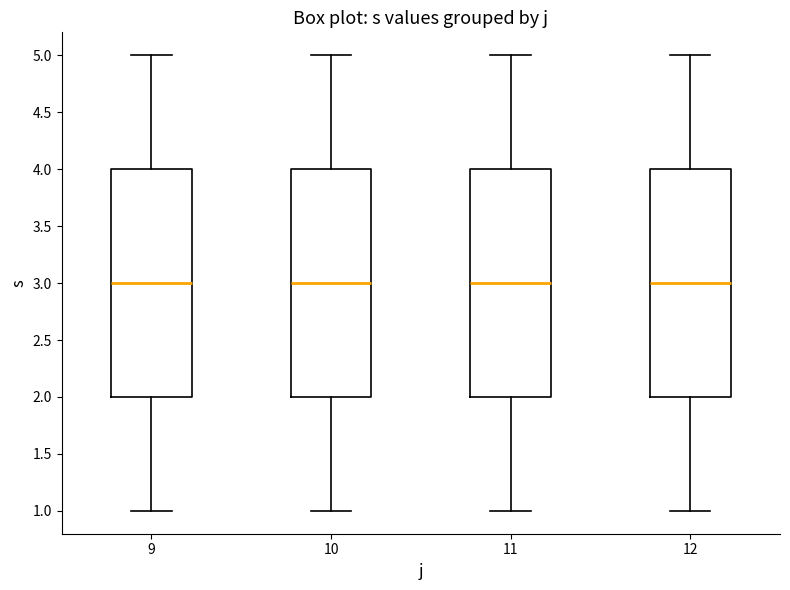

Reading left to right, read every box against the y-axis: the position of its median line, the range the box covers, and the ends of its whiskers. The values are not printed on the chart, so give them approximately, as read against the axis.

9: median 3, box 2 to 4, whiskers 1 to 5
10: median 3, box 2 to 4, whiskers 1 to 5
11: median 3, box 2 to 4, whiskers 1 to 5
12: median 3, box 2 to 4, whiskers 1 to 5